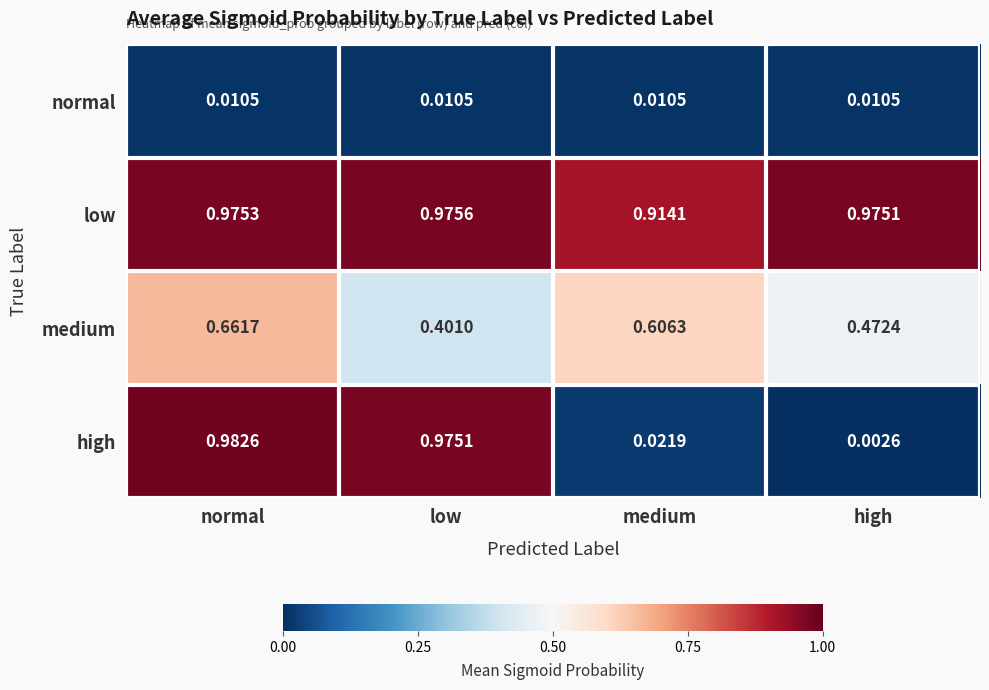

List the labels in order of low value, smallest first.

medium, high, normal, low